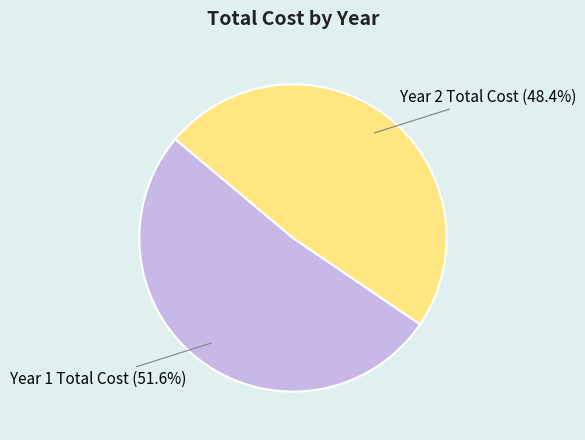

What percentage is the Year 1 Total Cost slice, to the nearest percent?

52%